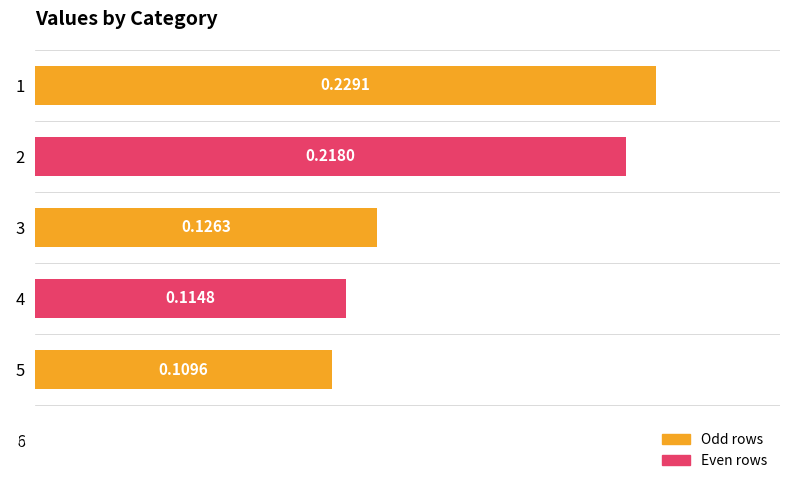

Between 6 and 3, which is larger?

3